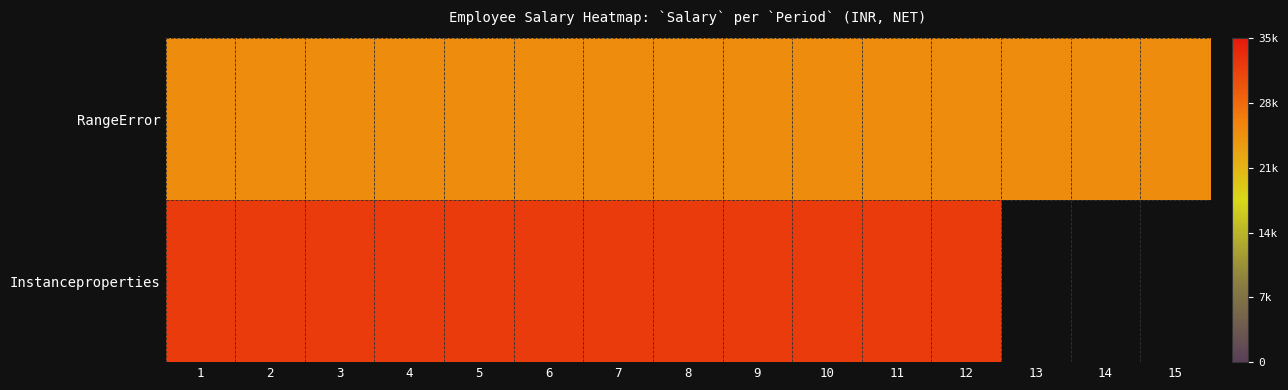

Between 14 and 1, which is larger?

14